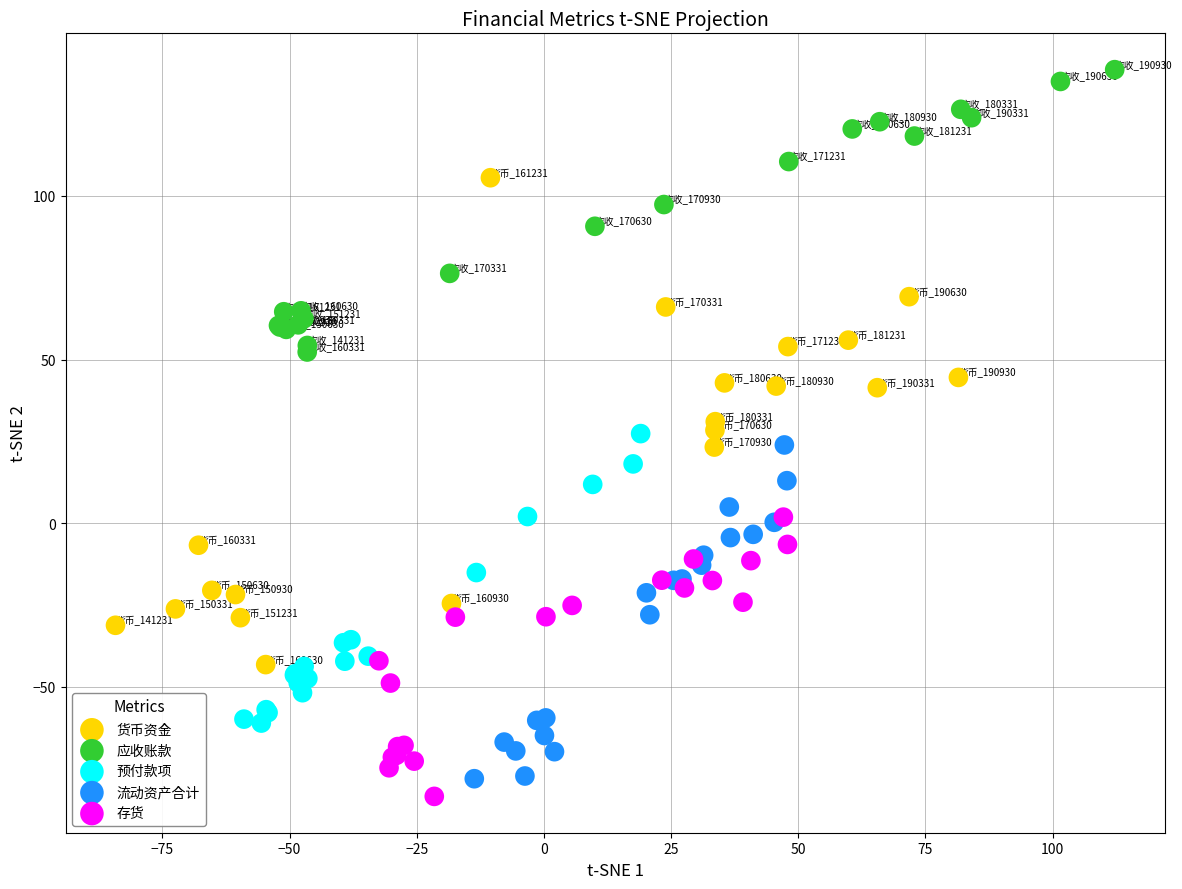

Which series has the largest Y range (max minus min)?

货币资金